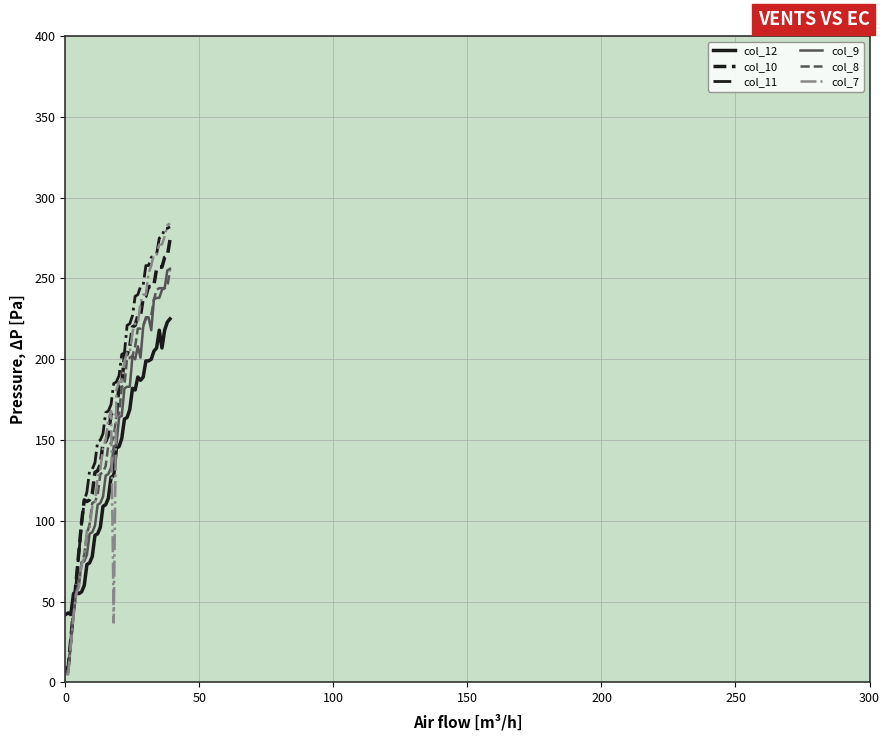

True or false: col_12 and col_10 cross at least once.

True